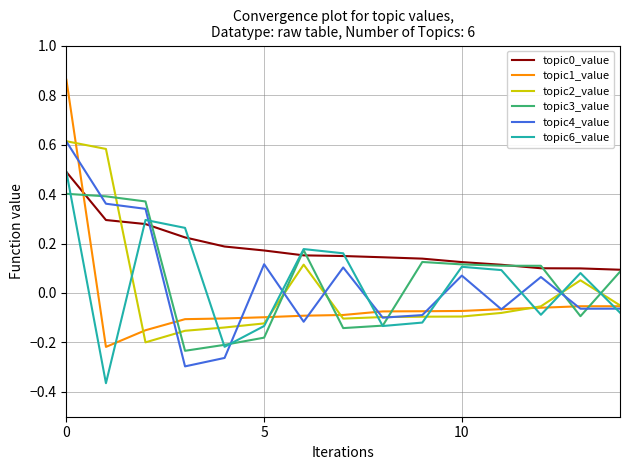

In topic4_value, how many points are higher than both neighbors (excluding endpoints)?

4